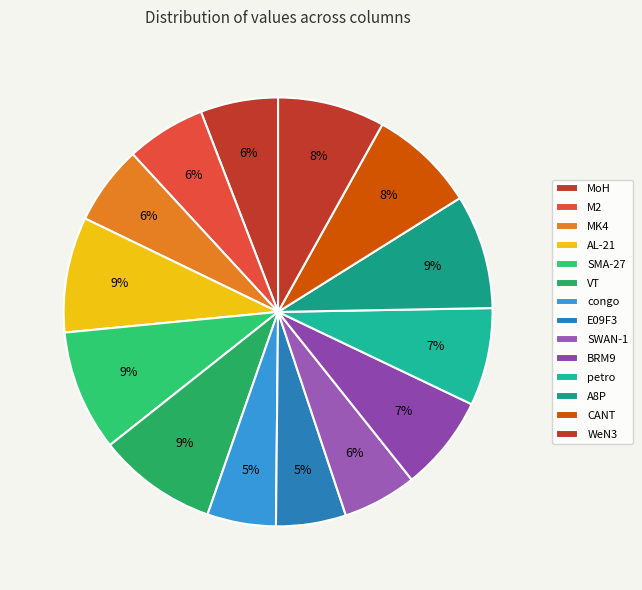

To the nearest percent, what is the difference between the MoH and BRM9 slice percentages?

1%